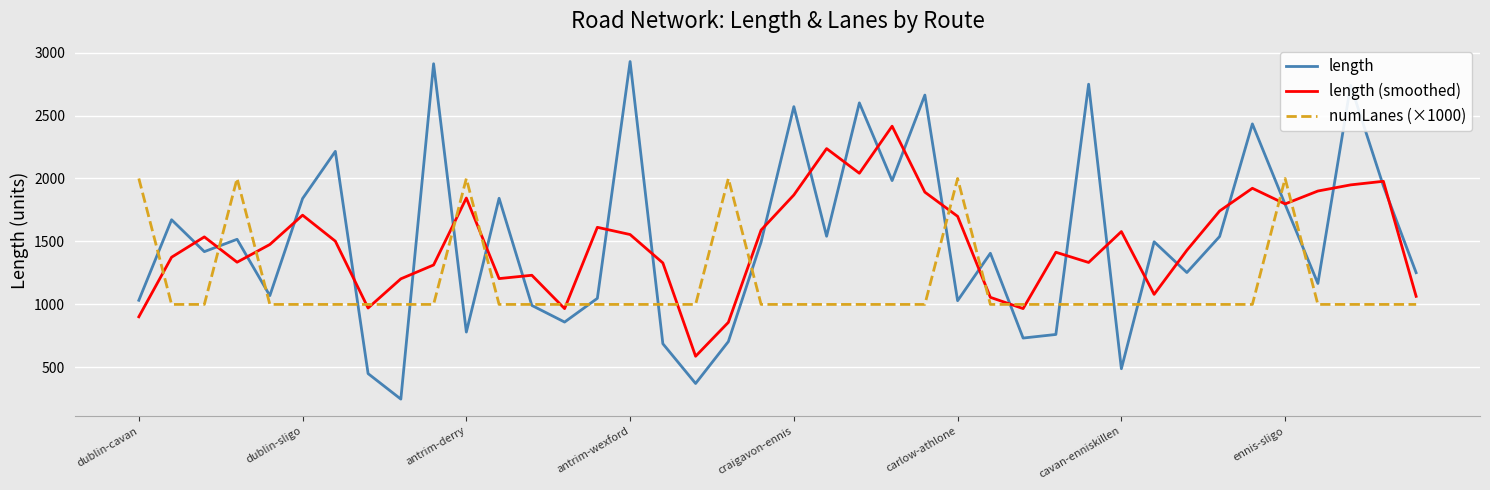

List the series in order of their peak value, lowest first.

numLanes (×1000), length (smoothed), length